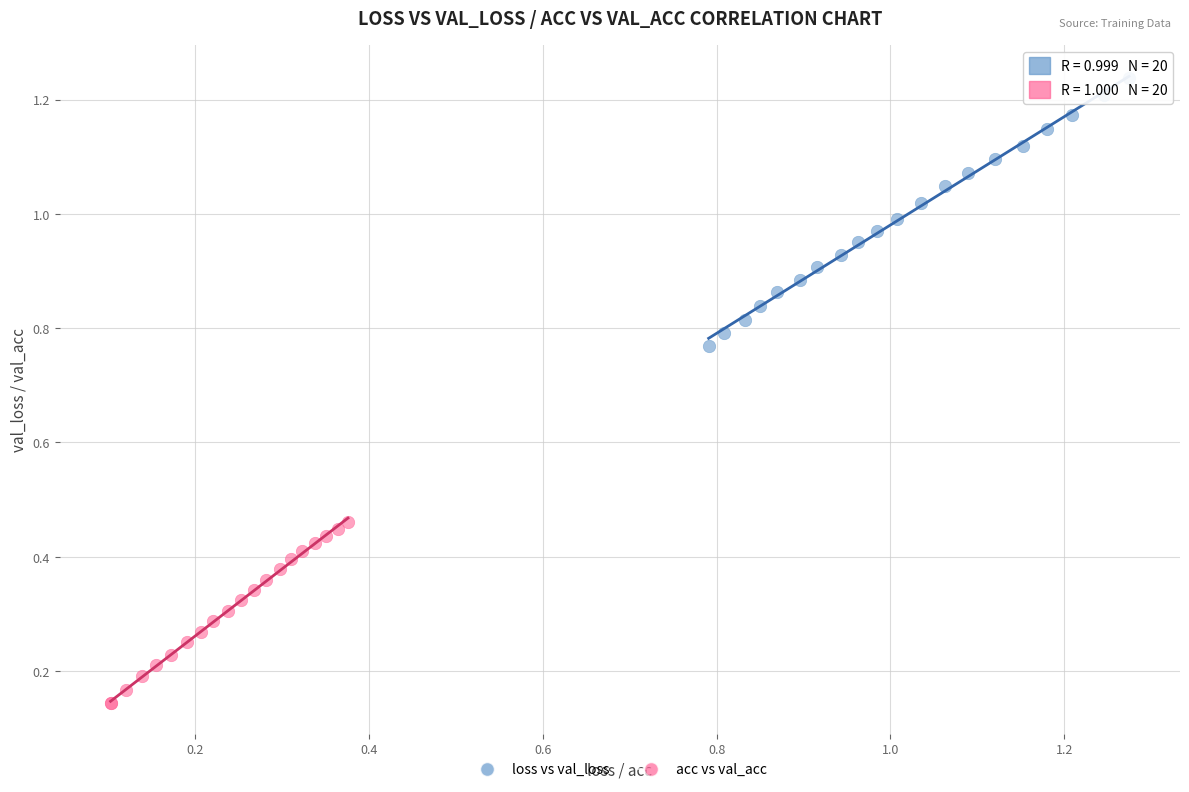

What are all the series names shown in the legend?

loss vs val_loss, acc vs val_acc